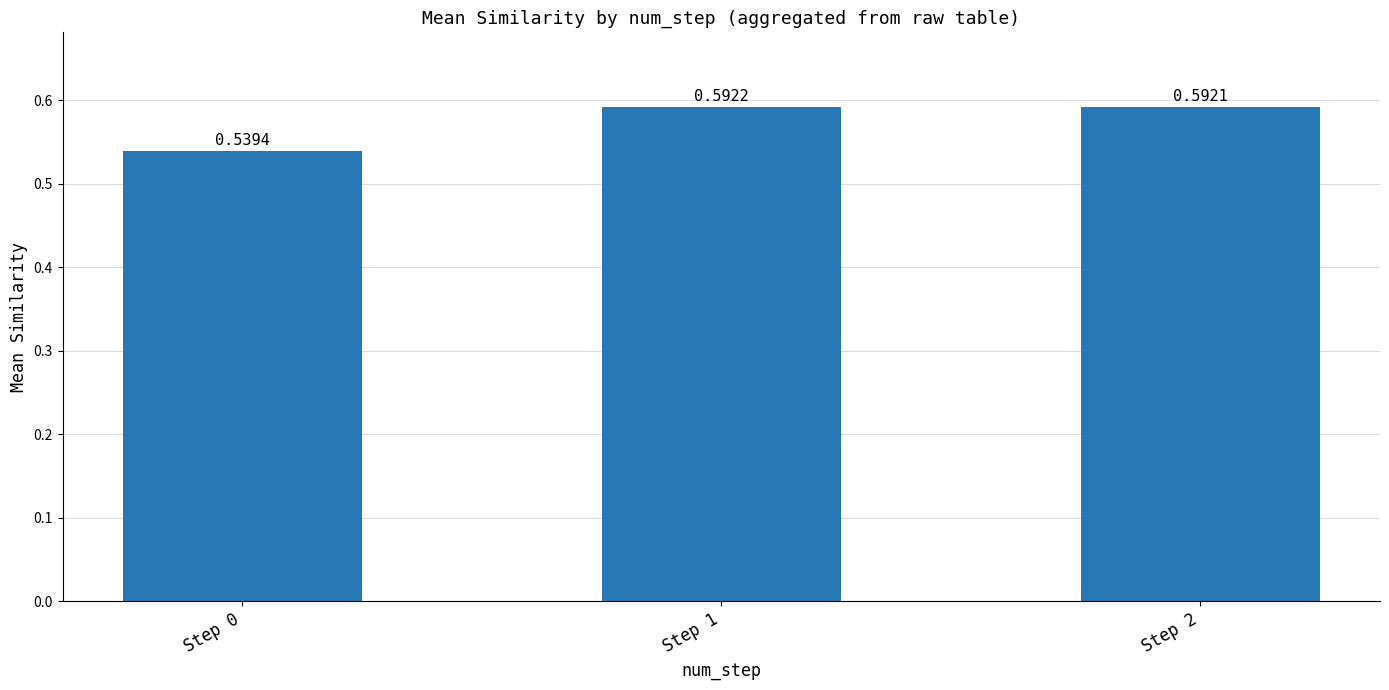

What is the sum of the values at Step 0 and Step 1?

1.1